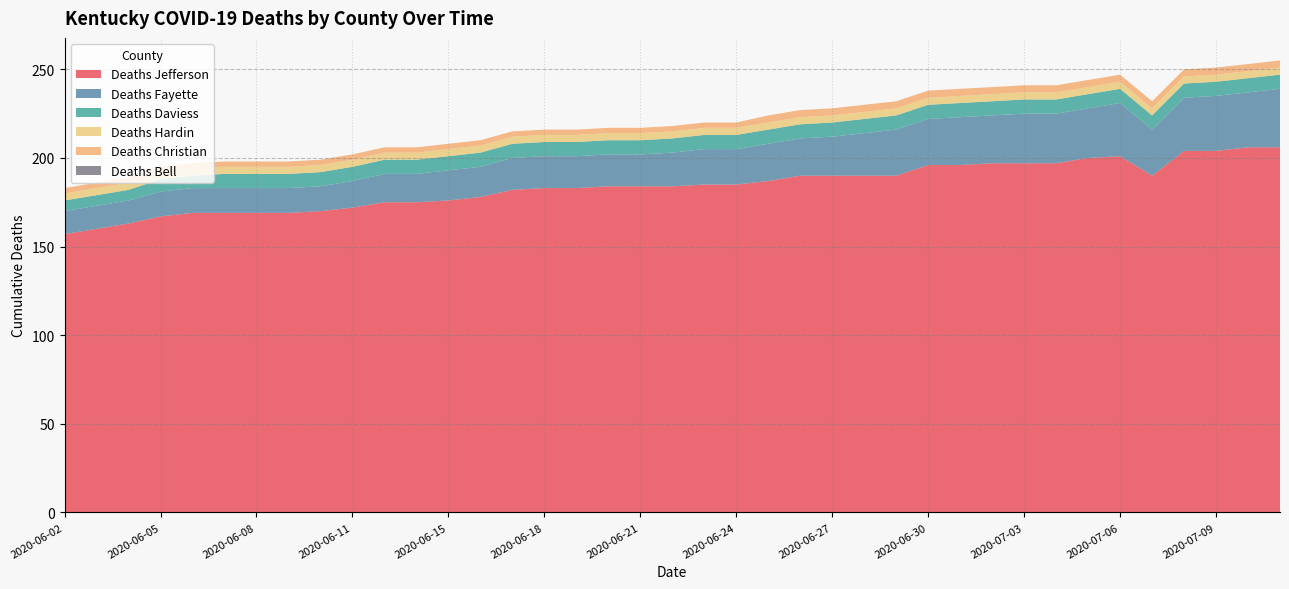

Reading left to right, what are all the values shown in this chart?

Deaths Jefferson: 2020-06-02=157	2020-06-03=160	2020-06-04=163	2020-06-05=167	2020-06-06=169	2020-06-07=169	2020-06-08=169	2020-06-09=169	2020-06-10=170	2020-06-11=172	2020-06-13=175	2020-06-14=175	2020-06-15=176	2020-06-16=178	2020-06-17=182	2020-06-18=183	2020-06-19=183	2020-06-20=184	2020-06-21=184	2020-06-22=184	2020-06-23=185	2020-06-24=185	2020-06-25=187	2020-06-26=190	2020-06-27=190	2020-06-28=190	2020-06-29=190	2020-06-30=196	2020-07-01=196	2020-07-02=197	2020-07-03=197	2020-07-04=197	2020-07-05=200	2020-07-06=201	2020-07-07=190	2020-07-08=204	2020-07-09=204	2020-07-10=206	2020-07-11=206
Deaths Fayette: 2020-06-02=13	2020-06-03=13	2020-06-04=13	2020-06-05=14	2020-06-06=14	2020-06-07=14	2020-06-08=14	2020-06-09=14	2020-06-10=14	2020-06-11=15	2020-06-13=16	2020-06-14=16	2020-06-15=17	2020-06-16=17	2020-06-17=18	2020-06-18=18	2020-06-19=18	2020-06-20=18	2020-06-21=18	2020-06-22=19	2020-06-23=20	2020-06-24=20	2020-06-25=21	2020-06-26=21	2020-06-27=22	2020-06-28=24	2020-06-29=26	2020-06-30=26	2020-07-01=27	2020-07-02=27	2020-07-03=28	2020-07-04=28	2020-07-05=28	2020-07-06=30	2020-07-07=26	2020-07-08=30	2020-07-09=31	2020-07-10=31	2020-07-11=33
Deaths Daviess: 2020-06-02=6	2020-06-03=6	2020-06-04=6	2020-06-05=7	2020-06-06=7	2020-06-07=8	2020-06-08=8	2020-06-09=8	2020-06-10=8	2020-06-11=8	2020-06-13=8	2020-06-14=8	2020-06-15=8	2020-06-16=8	2020-06-17=8	2020-06-18=8	2020-06-19=8	2020-06-20=8	2020-06-21=8	2020-06-22=8	2020-06-23=8	2020-06-24=8	2020-06-25=8	2020-06-26=8	2020-06-27=8	2020-06-28=8	2020-06-29=8	2020-06-30=8	2020-07-01=8	2020-07-02=8	2020-07-03=8	2020-07-04=8	2020-07-05=8	2020-07-06=8	2020-07-07=8	2020-07-08=8	2020-07-09=8	2020-07-10=8	2020-07-11=8
Deaths Hardin: 2020-06-02=4	2020-06-03=4	2020-06-04=4	2020-06-05=4	2020-06-06=4	2020-06-07=4	2020-06-08=4	2020-06-09=4	2020-06-10=4	2020-06-11=4	2020-06-13=4	2020-06-14=4	2020-06-15=4	2020-06-16=4	2020-06-17=4	2020-06-18=4	2020-06-19=4	2020-06-20=4	2020-06-21=4	2020-06-22=4	2020-06-23=4	2020-06-24=4	2020-06-25=4	2020-06-26=4	2020-06-27=4	2020-06-28=4	2020-06-29=4	2020-06-30=4	2020-07-01=4	2020-07-02=4	2020-07-03=4	2020-07-04=4	2020-07-05=4	2020-07-06=4	2020-07-07=4	2020-07-08=4	2020-07-09=4	2020-07-10=4	2020-07-11=4
Deaths Christian: 2020-06-02=3	2020-06-03=3	2020-06-04=3	2020-06-05=3	2020-06-06=3	2020-06-07=3	2020-06-08=3	2020-06-09=3	2020-06-10=3	2020-06-11=3	2020-06-13=3	2020-06-14=3	2020-06-15=3	2020-06-16=3	2020-06-17=3	2020-06-18=3	2020-06-19=3	2020-06-20=3	2020-06-21=3	2020-06-22=3	2020-06-23=3	2020-06-24=3	2020-06-25=4	2020-06-26=4	2020-06-27=4	2020-06-28=4	2020-06-29=4	2020-06-30=4	2020-07-01=4	2020-07-02=4	2020-07-03=4	2020-07-04=4	2020-07-05=4	2020-07-06=4	2020-07-07=4	2020-07-08=4	2020-07-09=4	2020-07-10=4	2020-07-11=4
Deaths Bell: 2020-06-02=0	2020-06-03=0	2020-06-04=0	2020-06-05=0	2020-06-06=0	2020-06-07=0	2020-06-08=0	2020-06-09=0	2020-06-10=0	2020-06-11=0	2020-06-13=0	2020-06-14=0	2020-06-15=0	2020-06-16=0	2020-06-17=0	2020-06-18=0	2020-06-19=0	2020-06-20=0	2020-06-21=0	2020-06-22=0	2020-06-23=0	2020-06-24=0	2020-06-25=0	2020-06-26=0	2020-06-27=0	2020-06-28=0	2020-06-29=0	2020-06-30=0	2020-07-01=0	2020-07-02=0	2020-07-03=0	2020-07-04=0	2020-07-05=0	2020-07-06=0	2020-07-07=0	2020-07-08=0	2020-07-09=0	2020-07-10=0	2020-07-11=0